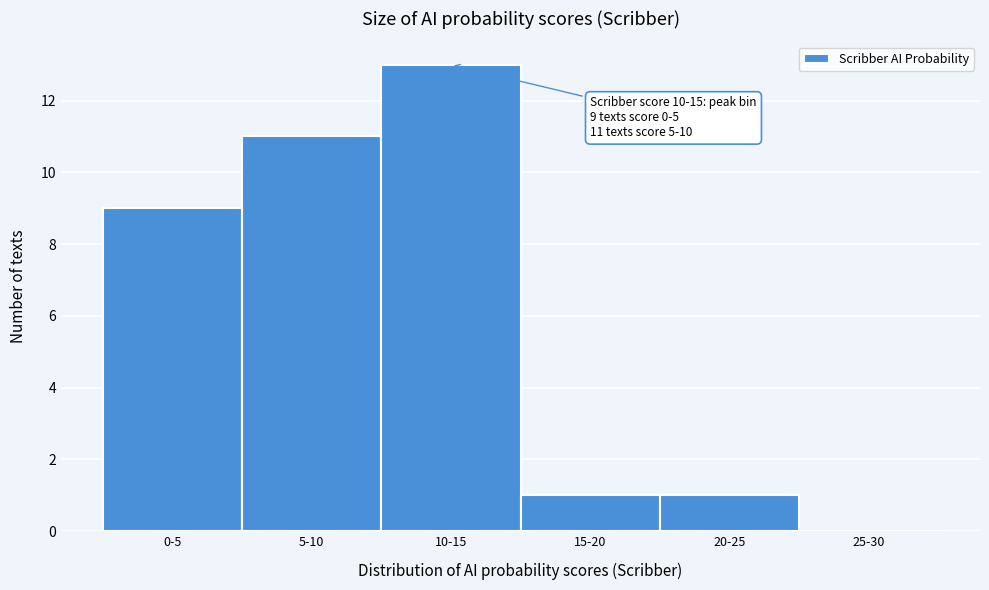

Reading right to left, what are all the values shown in this chart?

25-30=0	20-25=1	15-20=1	10-15=13	5-10=11	0-5=9